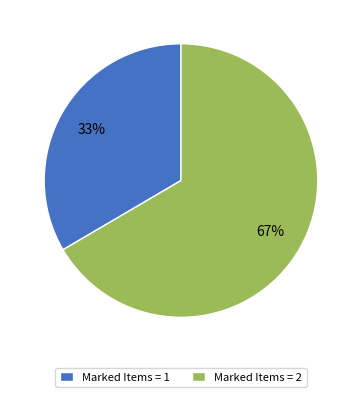

Which slice is the smallest?

Marked Items = 1